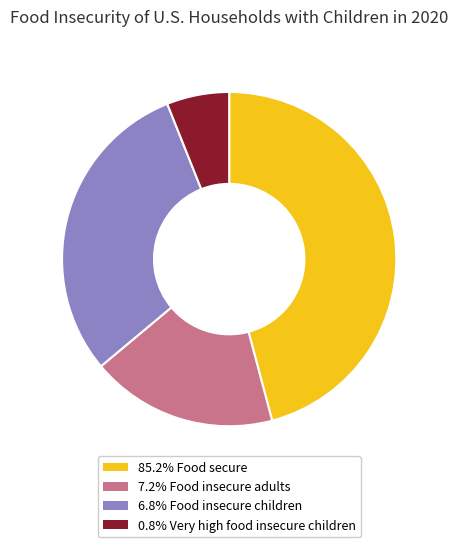

Is there any slice that represents more than half of the pie?

No